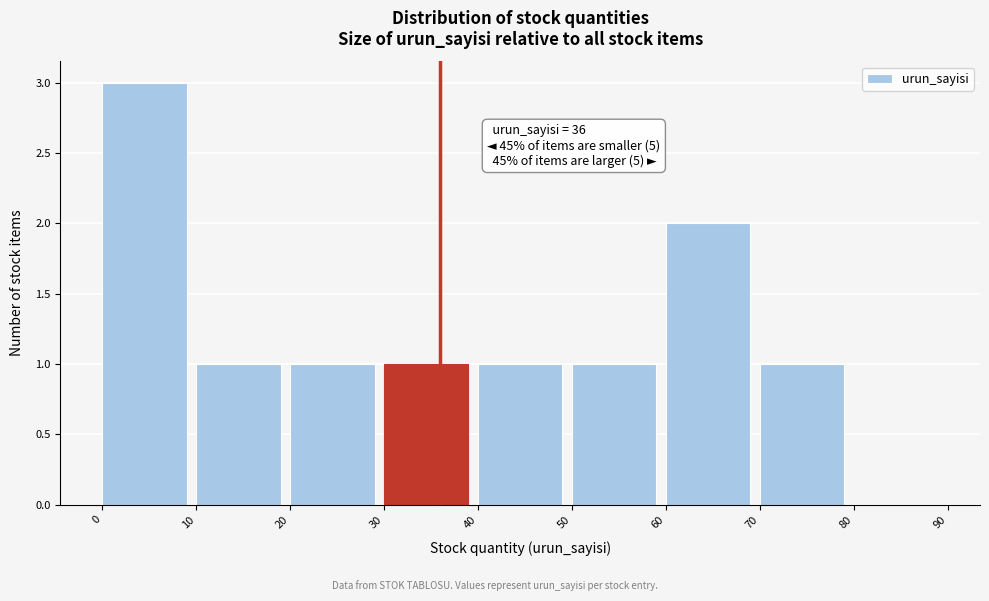

Over which range of the x-axis is the bar tallest?

0 to 10